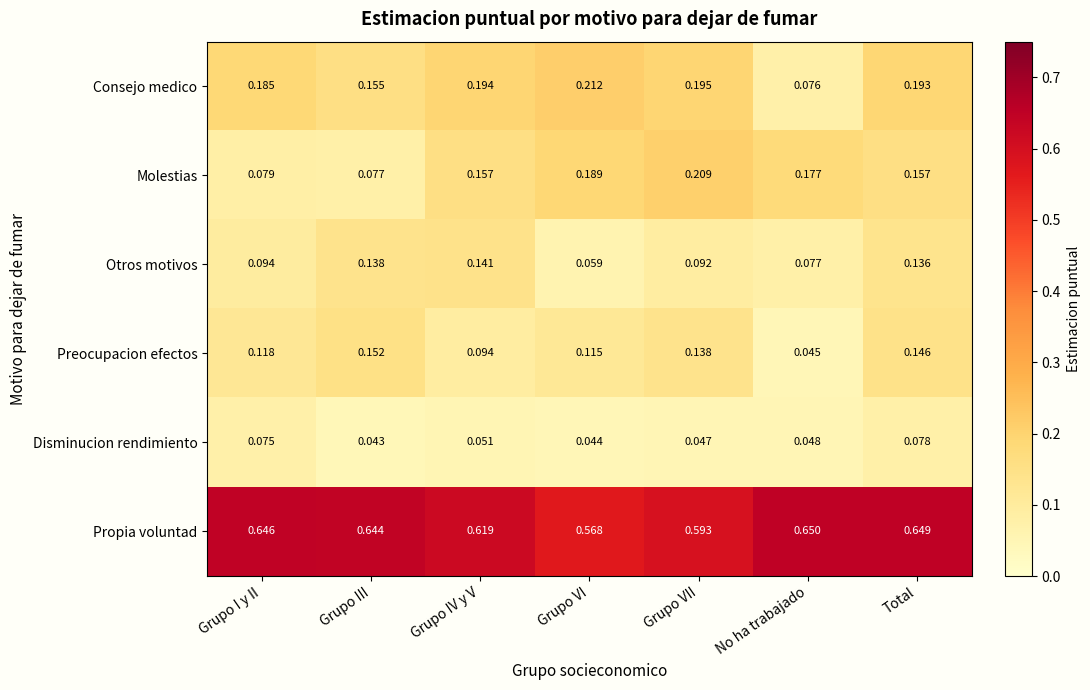

Rank the series by their maximum value, from lowest to highest.

Disminucion rendimiento, Otros motivos, Preocupacion efectos, Molestias, Consejo medico, Propia voluntad